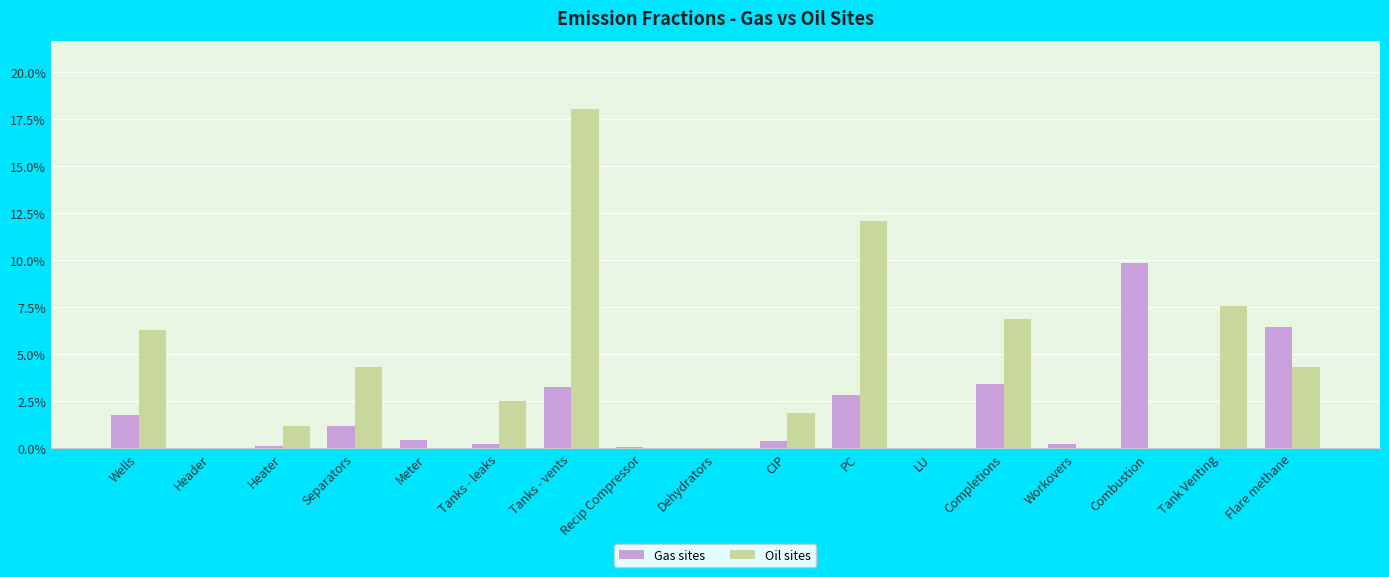

The value of Oil sites at Flare methane is 0.0. True or false?

False